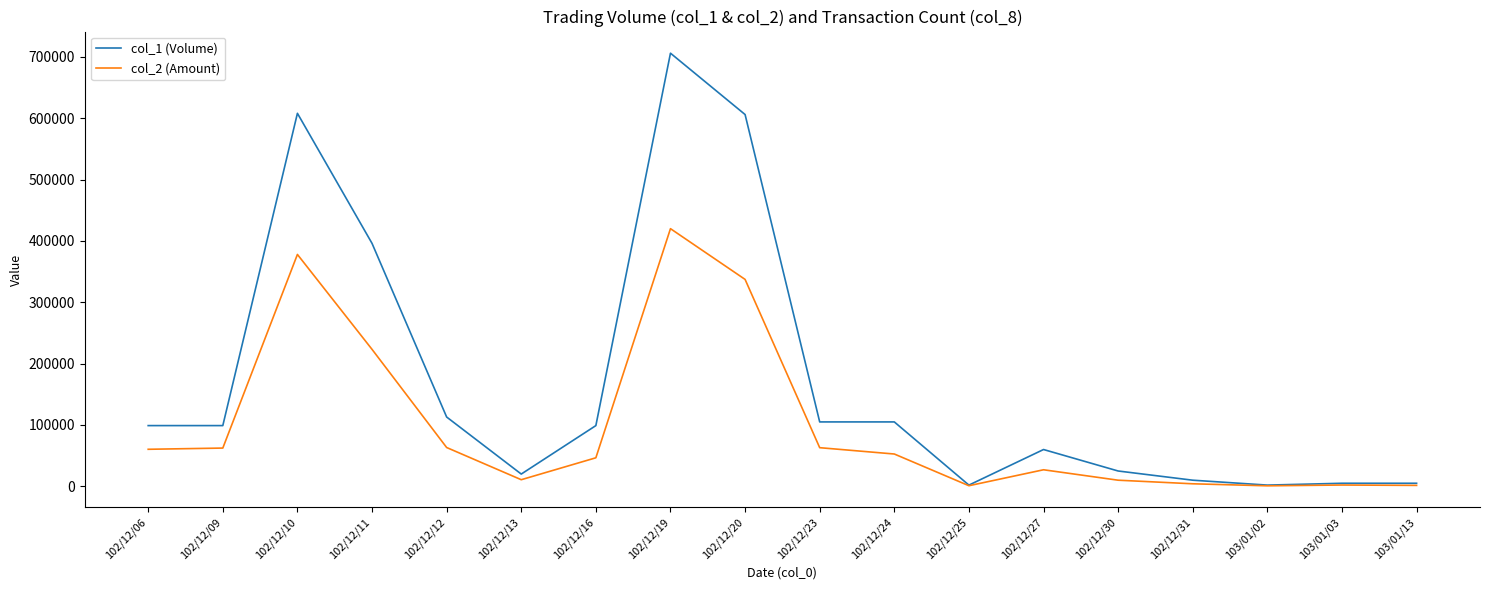

What is the maximum value shown in the chart?

706000